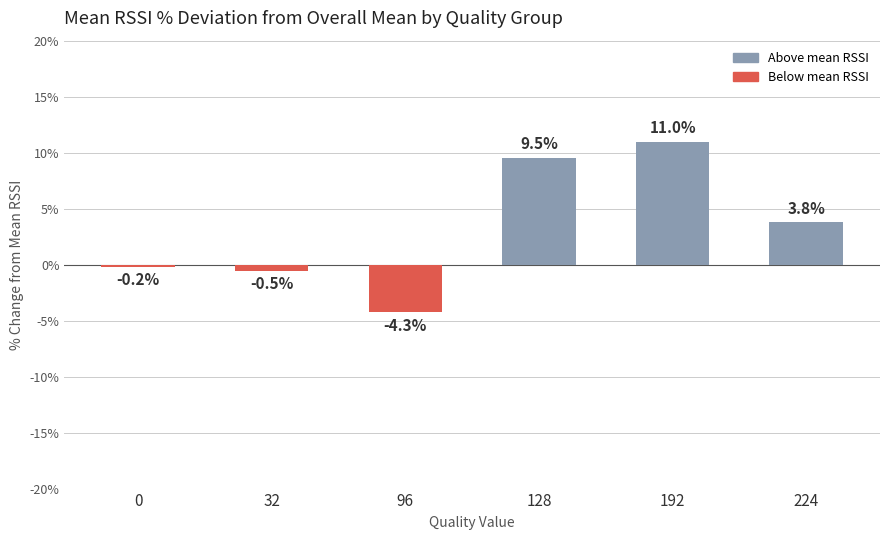

What is the value of the 5th bar from the left?

11.0